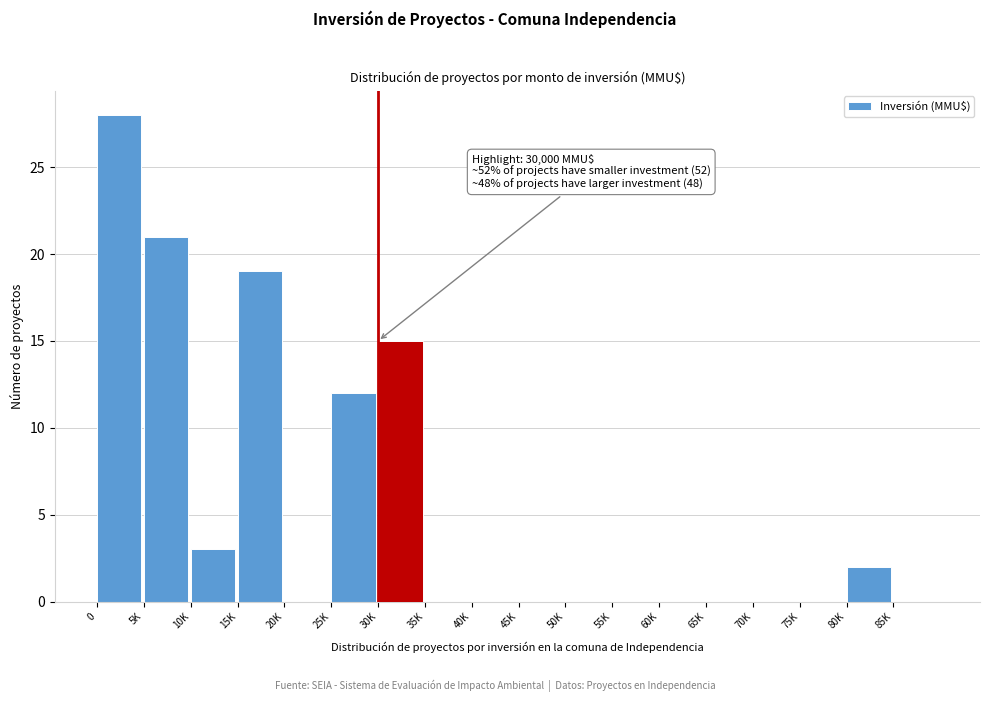

Reading left to right, what are all the values shown in this chart?

0=28	5K=21	10K=3	15K=19	20K=0	25K=12	30K=15	35K=0	40K=0	45K=0	50K=0	55K=0	60K=0	65K=0	70K=0	75K=0	80K=2	85K=0